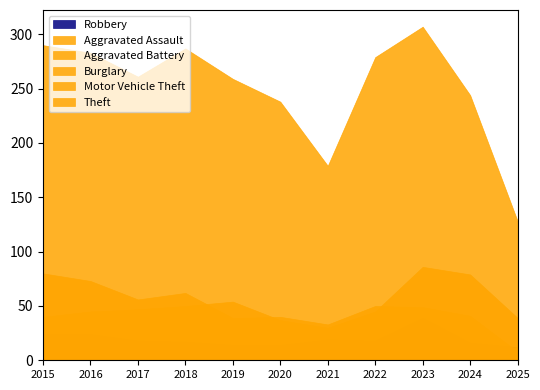

How many lines are shown in the chart?

6